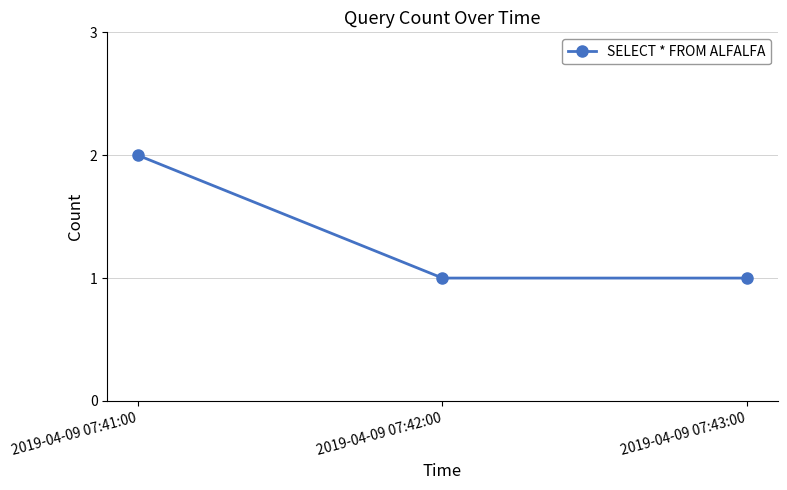

What is the value of the 2nd point from the left?

1